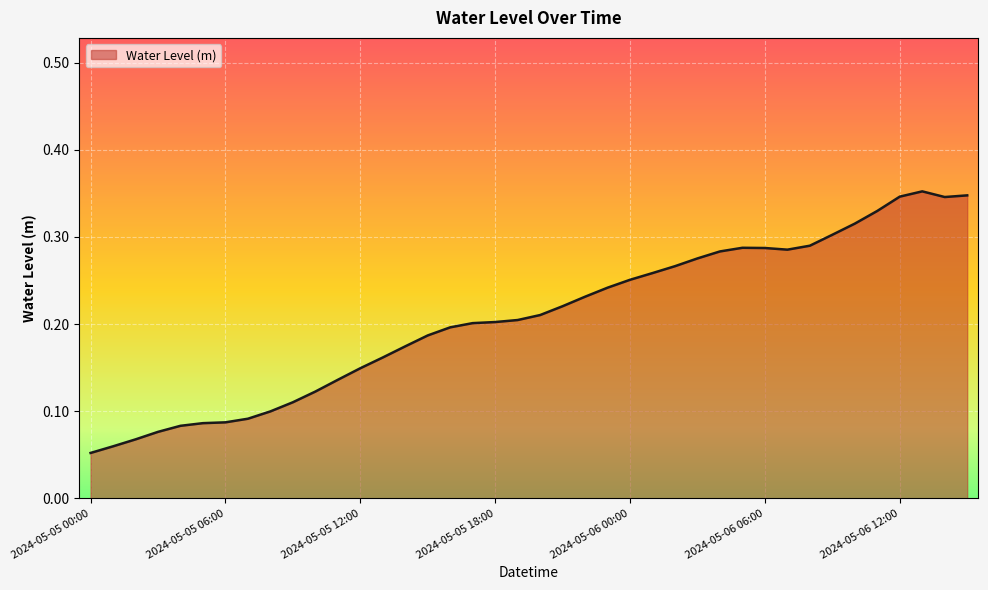

What is the sum of all values?

8.3